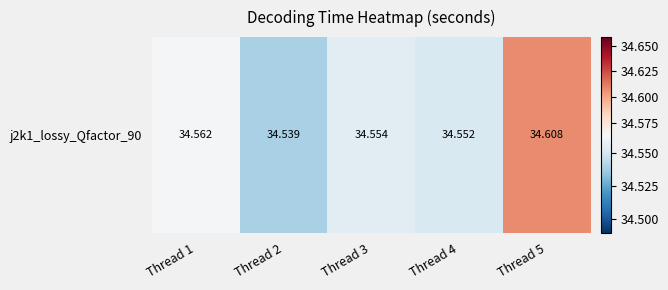

Where is the data nearest to the value 34?

Thread 2